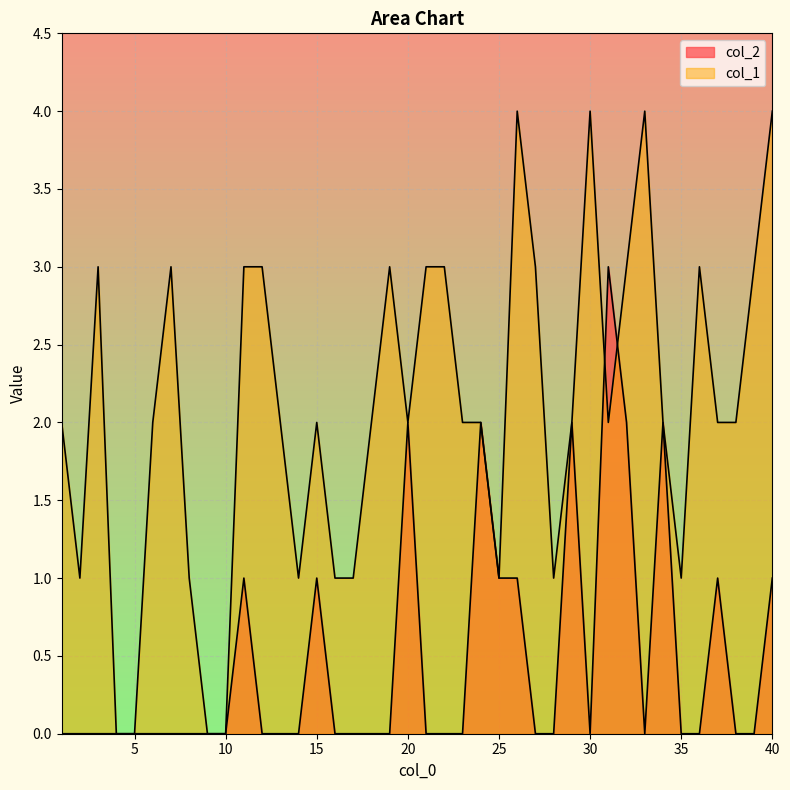

At how many categories does at least one series exceed 2?

16